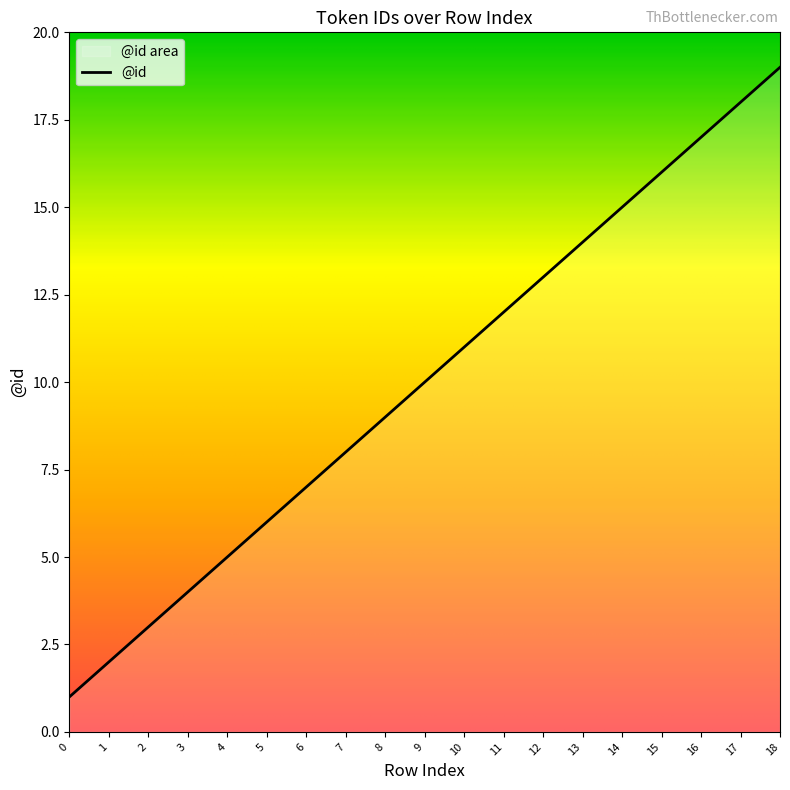

Count the number of categories in the chart.

19